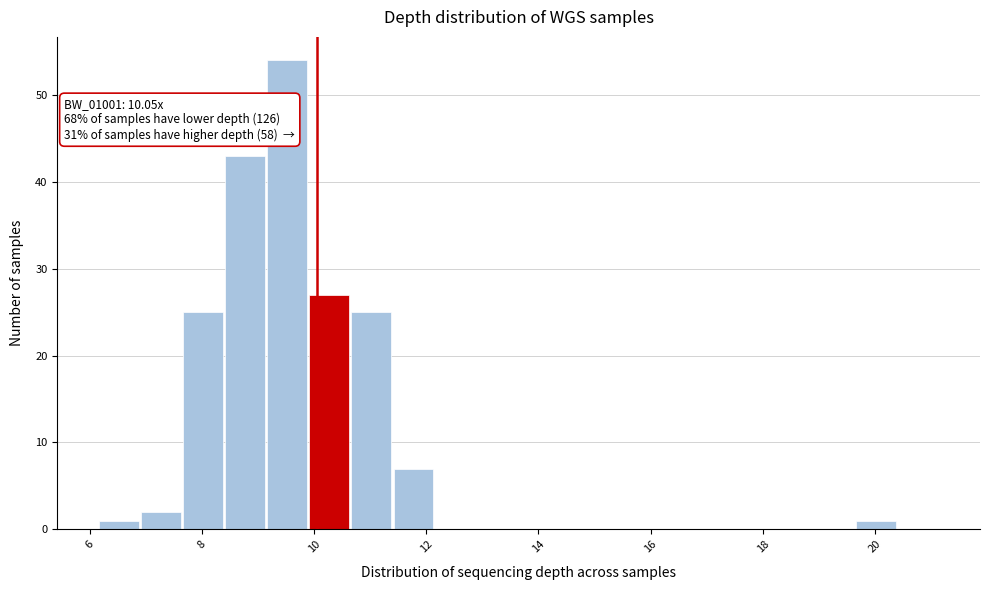

Around what value on the x-axis is the tallest bar? Give the approximate position of its centre, as read against the axis.

9.6